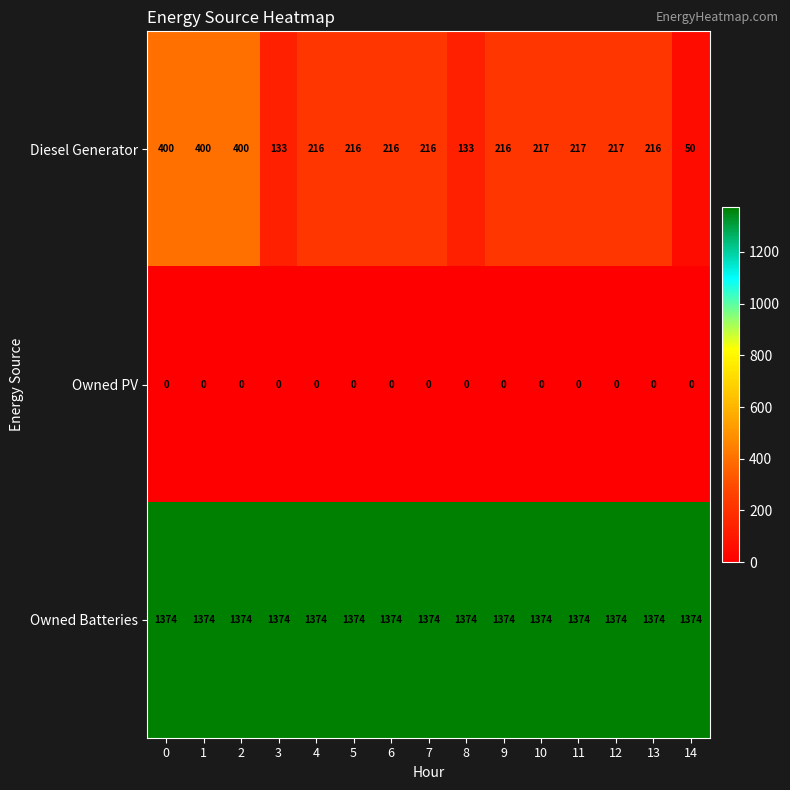

What is the sum of the Diesel Generator values at 5 and 11?

433